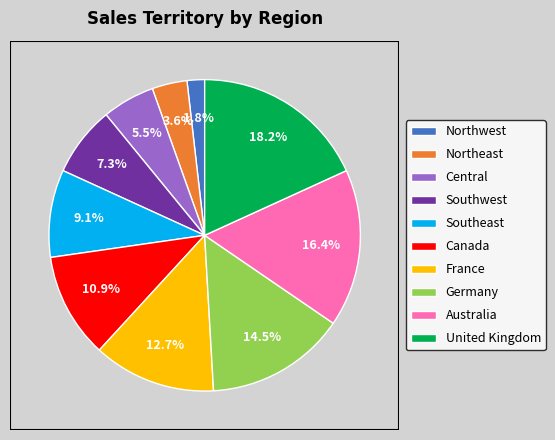

The Canada slice represents 11% of the pie. True or false?

True